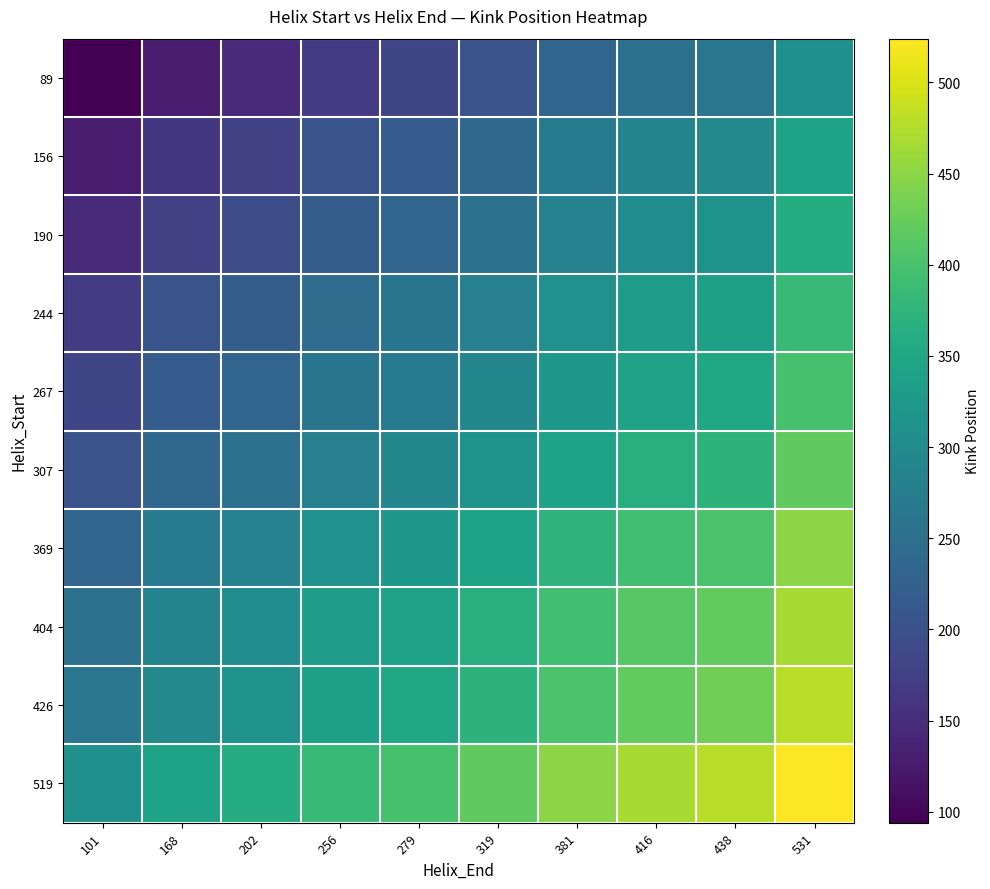

Count the number of categories in the chart.

10